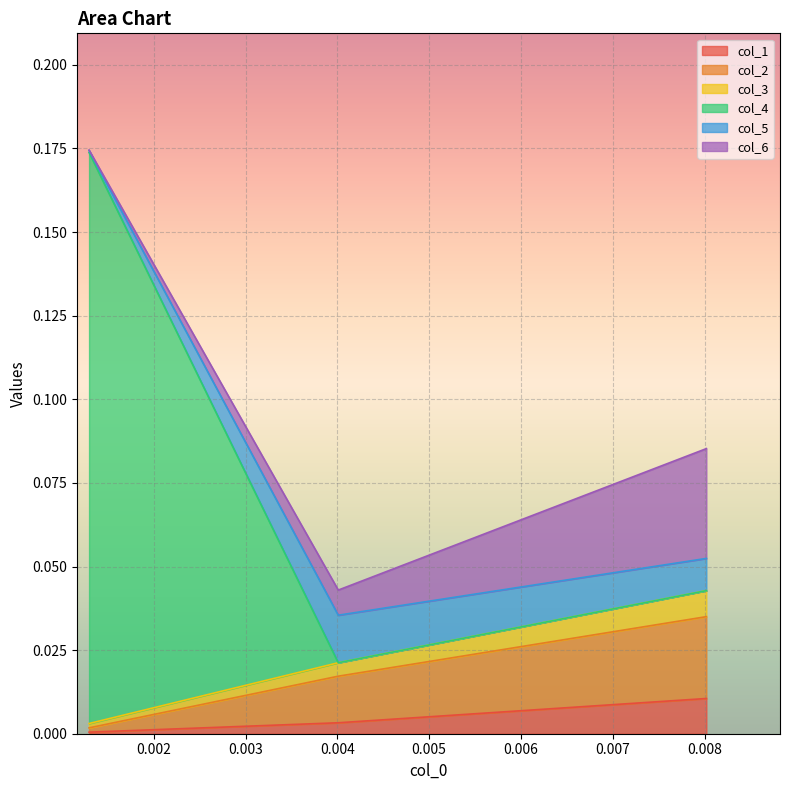

What is the value of the col_4 point at the 1st from the left?

0.2